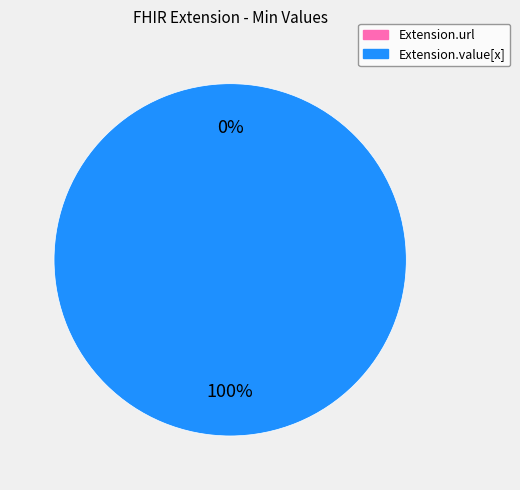

Which slice is the smallest?

Extension.url